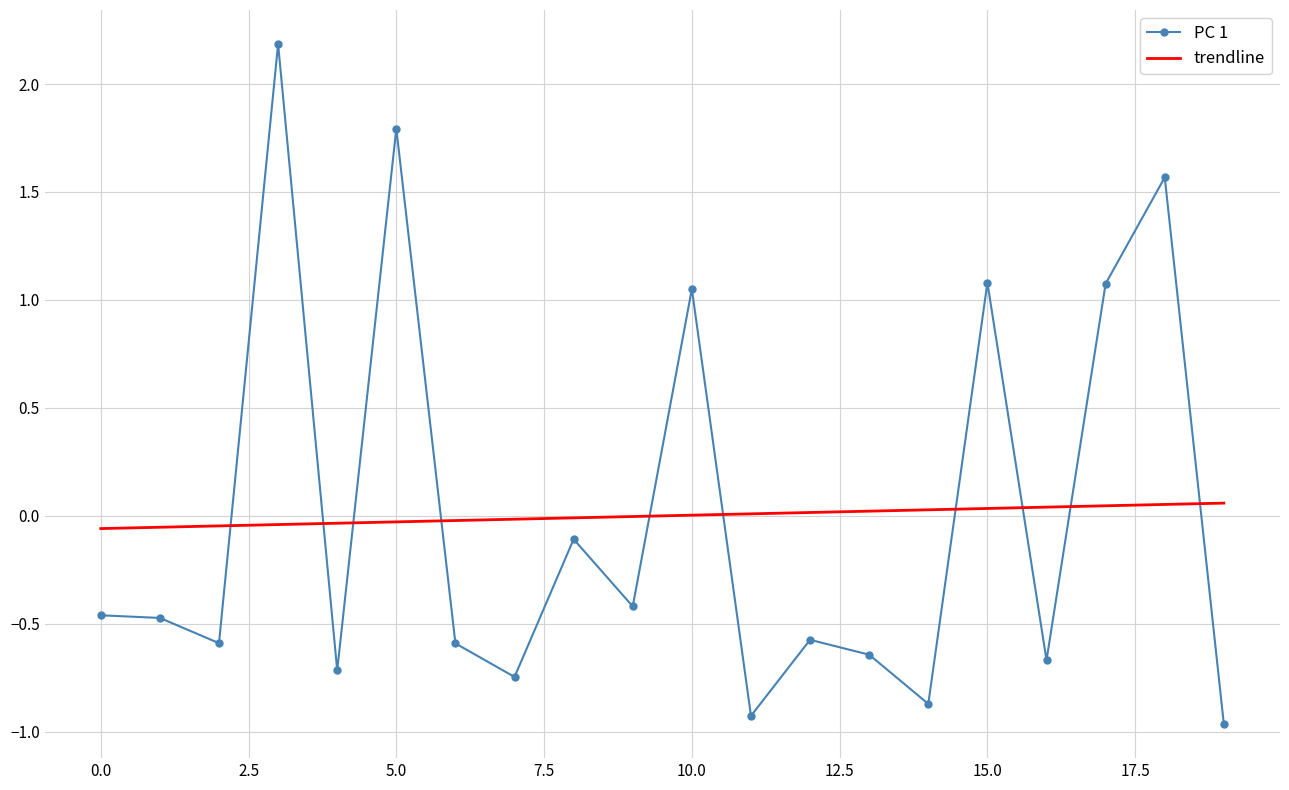

What is the maximum value shown in the chart?

2.2